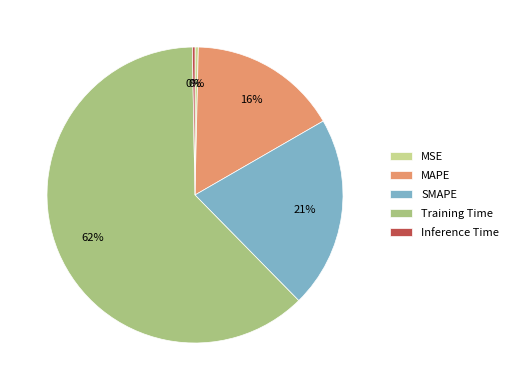

Count the number of slices in the pie.

5